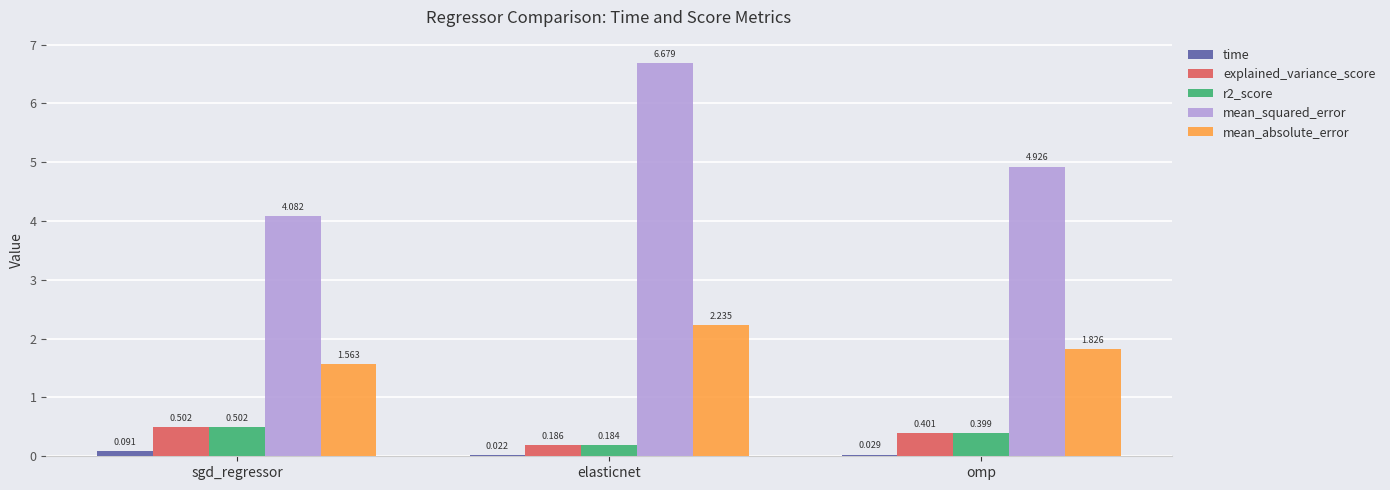

How many groups of bars are there?

3